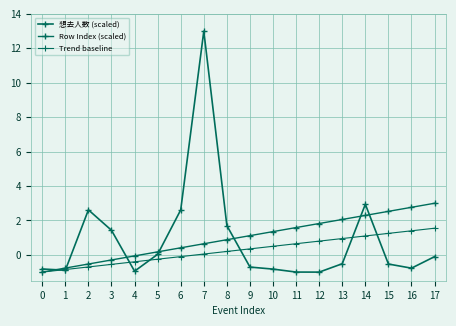

What is the value of the Trend baseline point at the 4th from the left?

-0.6